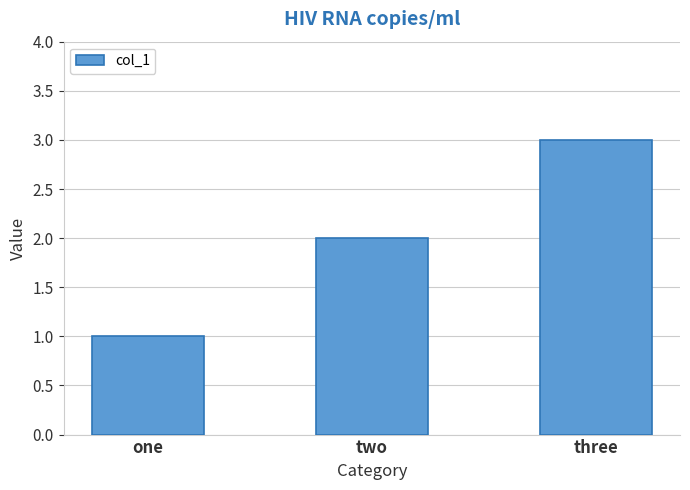

Where is the data nearest to the value 2?

two